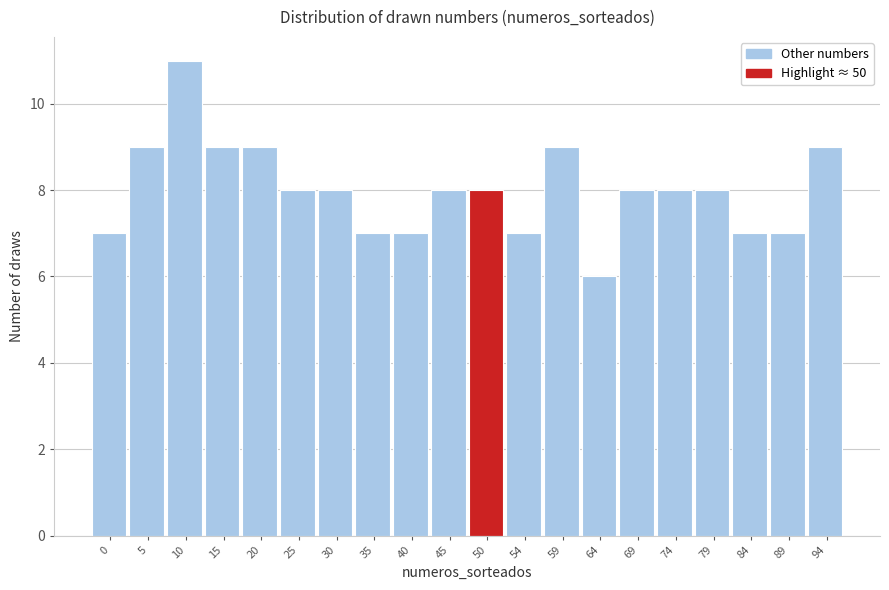

Reading right to left, extract all data points from this chart.

94=9	89=7	84=7	79=8	74=8	69=8	64=6	59=9	54=7	50=8	45=8	40=7	35=7	30=8	25=8	20=9	15=9	10=11	5=9	0=7